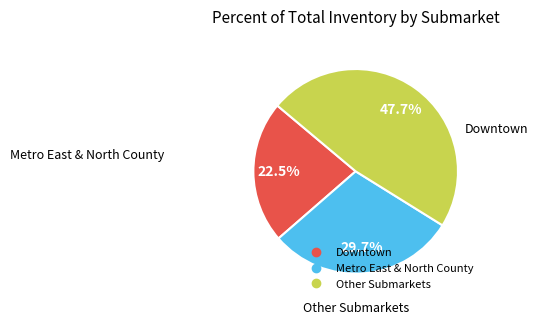

Is there any slice that represents more than half of the pie?

No